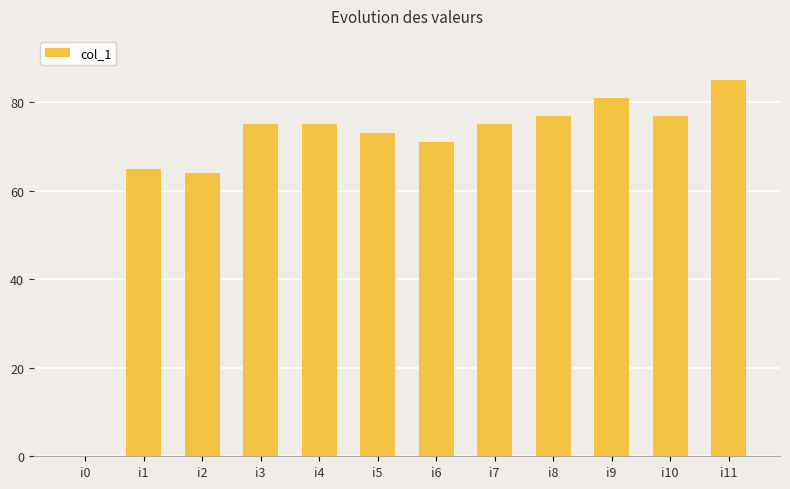

What is the change in value from i5 to i10?

+4